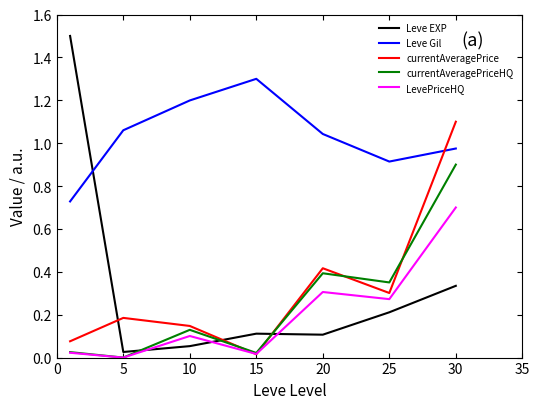

Which series has the largest total across all categories?

Leve Gil